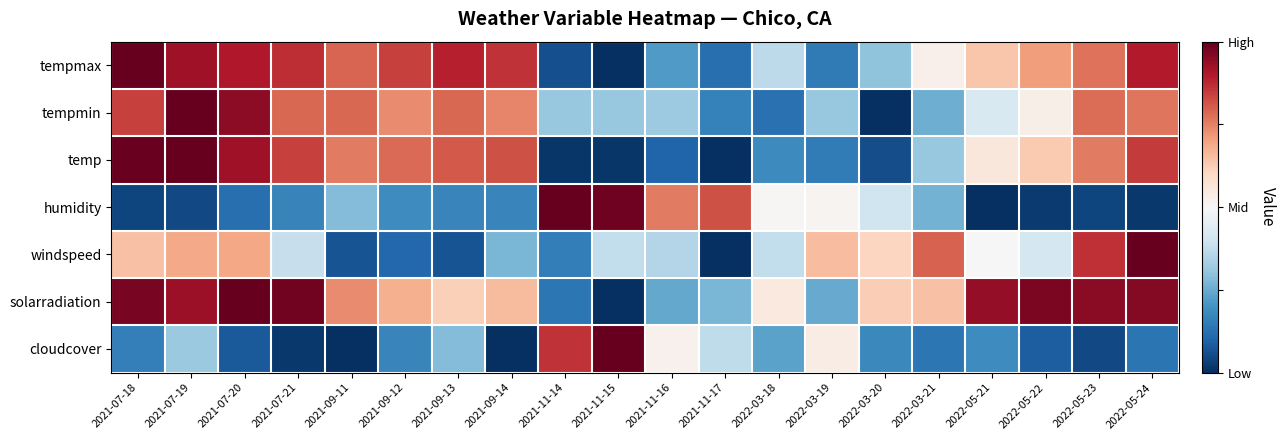

Reading left to right, list all the values displayed in this chart.

tempmax: 2021-07-18=1.0	2021-07-19=0.9	2021-07-20=0.9	2021-07-21=0.9	2021-09-11=0.8	2021-09-12=0.8	2021-09-13=0.9	2021-09-14=0.9	2021-11-14=0.1	2021-11-15=0.0	2021-11-16=0.2	2021-11-17=0.1	2022-03-18=0.4	2022-03-19=0.1	2022-03-20=0.3	2022-03-21=0.5	2022-05-21=0.6	2022-05-22=0.7	2022-05-23=0.8	2022-05-24=0.9
tempmin: 2021-07-18=0.8	2021-07-19=1.0	2021-07-20=0.9	2021-07-21=0.8	2021-09-11=0.8	2021-09-12=0.7	2021-09-13=0.8	2021-09-14=0.7	2021-11-14=0.3	2021-11-15=0.3	2021-11-16=0.3	2021-11-17=0.2	2022-03-18=0.1	2022-03-19=0.3	2022-03-20=0.0	2022-03-21=0.3	2022-05-21=0.4	2022-05-22=0.5	2022-05-23=0.8	2022-05-24=0.8
temp: 2021-07-18=1.0	2021-07-19=1.0	2021-07-20=0.9	2021-07-21=0.8	2021-09-11=0.8	2021-09-12=0.8	2021-09-13=0.8	2021-09-14=0.8	2021-11-14=0.0	2021-11-15=0.0	2021-11-16=0.1	2021-11-17=0.0	2022-03-18=0.2	2022-03-19=0.2	2022-03-20=0.1	2022-03-21=0.3	2022-05-21=0.6	2022-05-22=0.6	2022-05-23=0.8	2022-05-24=0.8
humidity: 2021-07-18=0.0	2021-07-19=0.0	2021-07-20=0.1	2021-07-21=0.2	2021-09-11=0.3	2021-09-12=0.2	2021-09-13=0.2	2021-09-14=0.2	2021-11-14=1.0	2021-11-15=1.0	2021-11-16=0.8	2021-11-17=0.8	2022-03-18=0.5	2022-03-19=0.5	2022-03-20=0.4	2022-03-21=0.3	2022-05-21=0.0	2022-05-22=0.0	2022-05-23=0.0	2022-05-24=0.0
windspeed: 2021-07-18=0.6	2021-07-19=0.7	2021-07-20=0.7	2021-07-21=0.4	2021-09-11=0.1	2021-09-12=0.1	2021-09-13=0.1	2021-09-14=0.3	2021-11-14=0.2	2021-11-15=0.4	2021-11-16=0.4	2021-11-17=0.0	2022-03-18=0.4	2022-03-19=0.7	2022-03-20=0.6	2022-03-21=0.8	2022-05-21=0.5	2022-05-22=0.4	2022-05-23=0.9	2022-05-24=1.0
solarradiation: 2021-07-18=1.0	2021-07-19=0.9	2021-07-20=1.0	2021-07-21=1.0	2021-09-11=0.7	2021-09-12=0.7	2021-09-13=0.6	2021-09-14=0.7	2021-11-14=0.1	2021-11-15=0.0	2021-11-16=0.2	2021-11-17=0.3	2022-03-18=0.5	2022-03-19=0.2	2022-03-20=0.6	2022-03-21=0.6	2022-05-21=0.9	2022-05-22=1.0	2022-05-23=0.9	2022-05-24=1.0
cloudcover: 2021-07-18=0.2	2021-07-19=0.3	2021-07-20=0.1	2021-07-21=0.0	2021-09-11=0.0	2021-09-12=0.2	2021-09-13=0.3	2021-09-14=0.0	2021-11-14=0.9	2021-11-15=1.0	2021-11-16=0.5	2021-11-17=0.4	2022-03-18=0.2	2022-03-19=0.5	2022-03-20=0.2	2022-03-21=0.1	2022-05-21=0.2	2022-05-22=0.1	2022-05-23=0.0	2022-05-24=0.1